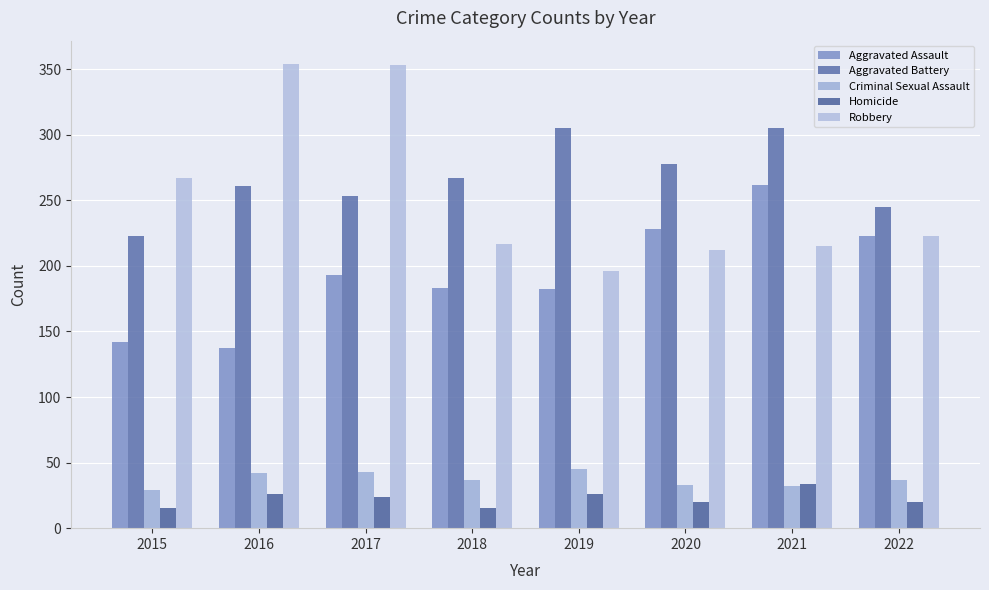

The value of Criminal Sexual Assault at 2021 is 53. True or false?

False